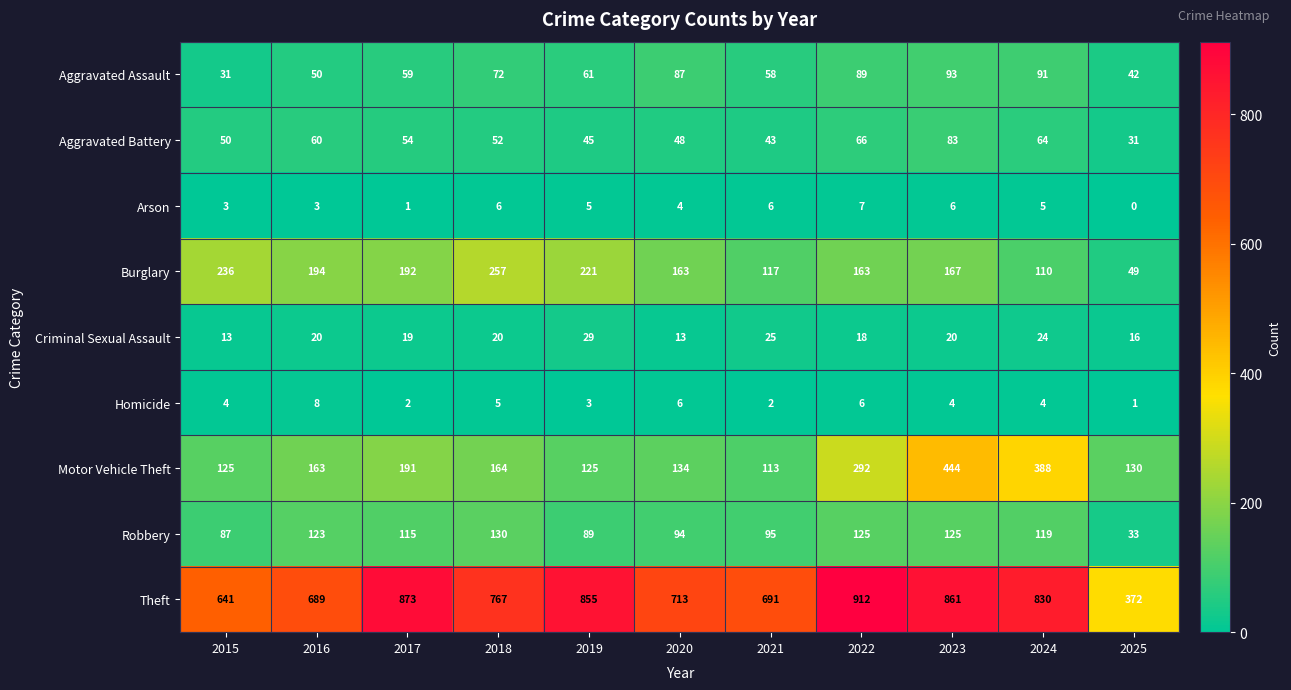

Which series has the widest spread of values?

Theft